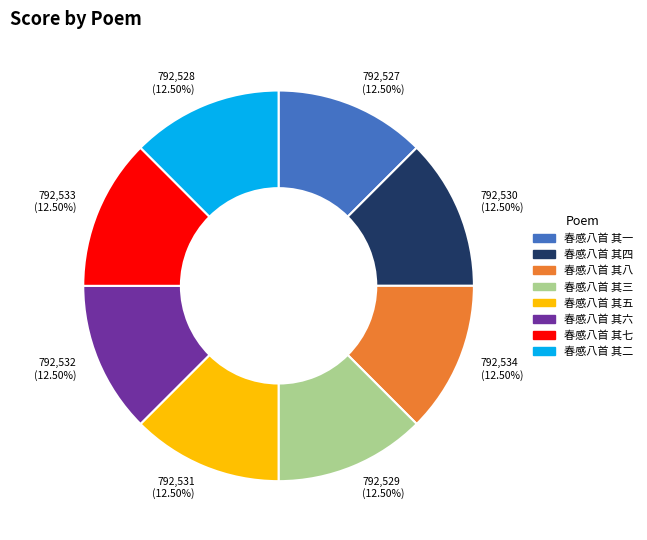

Is the sum of 春感八首 其一 and 春感八首 其五 greater than half?

No